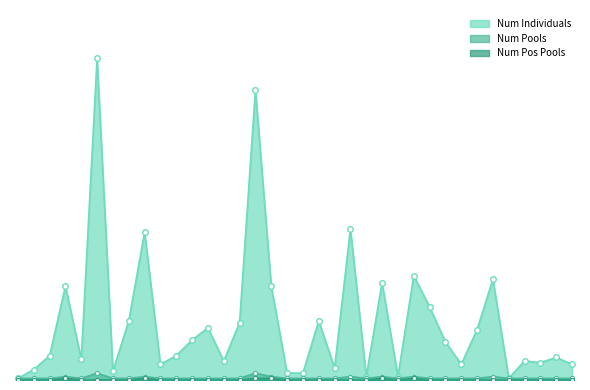

At which category does Num Pos Pools reach its first local peak?

FC-004-tars